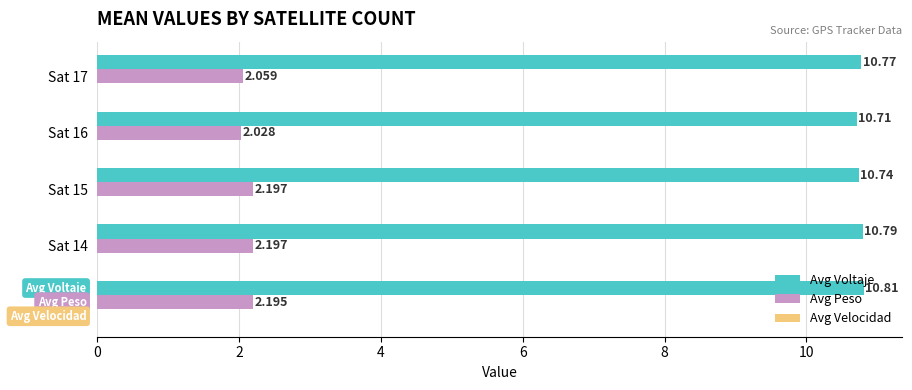

Which series changed the most between Sat 14 and Sat 17?

Avg Peso